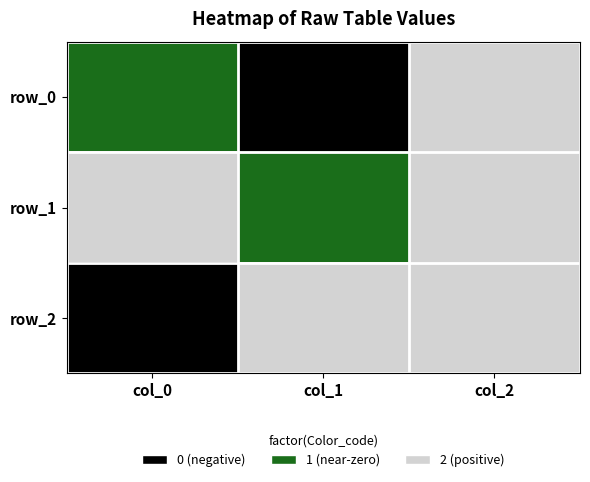

What is the average value of the row_1 series?

0.4